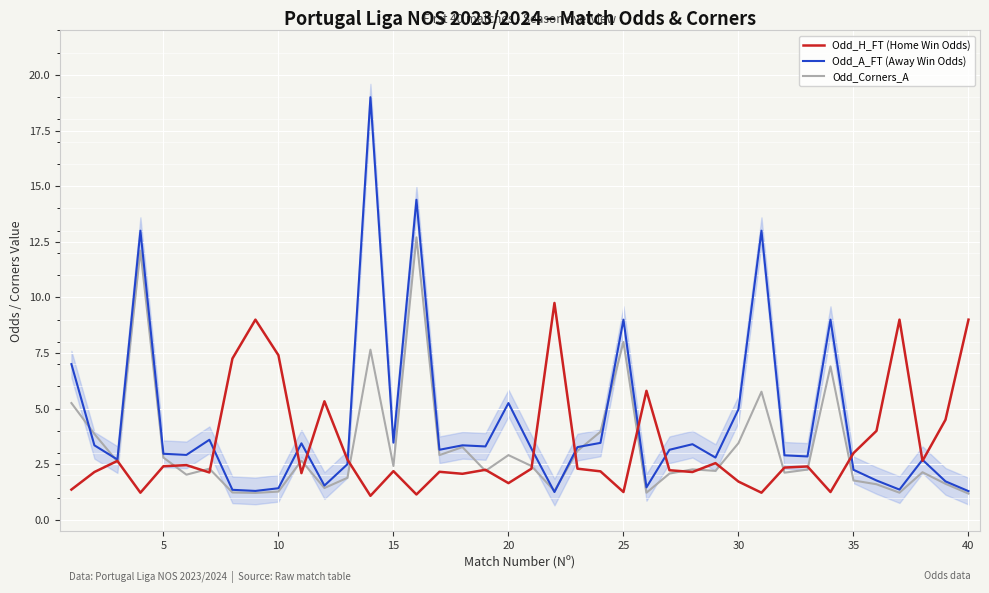

What are all the series names shown in the legend?

Odd_H_FT (Home Win Odds), Odd_A_FT (Away Win Odds), Odd_Corners_A